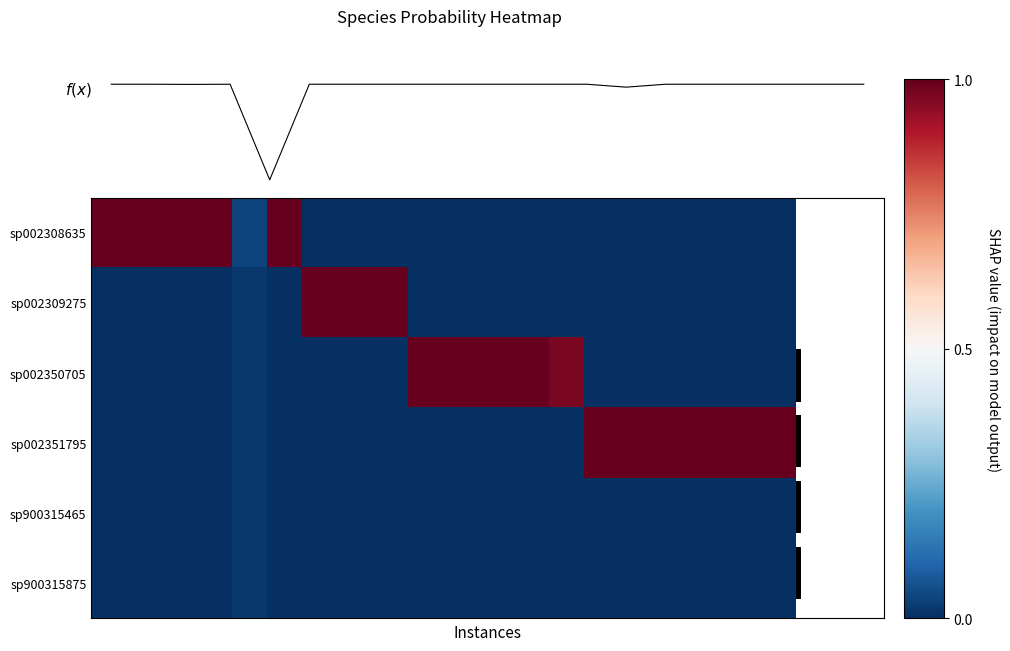

At which category does the chart reach its peak across all series?

10